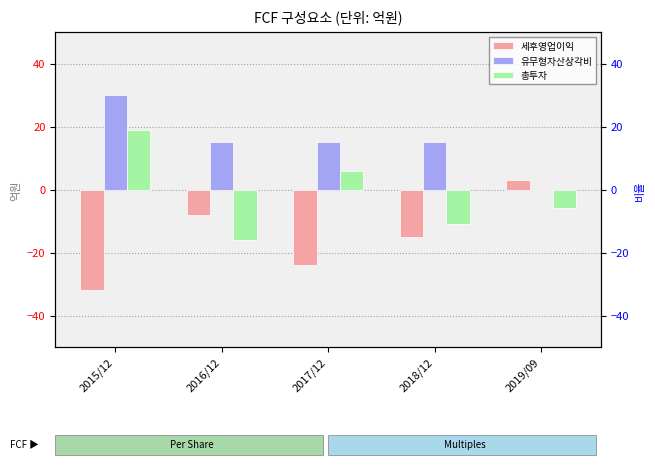

What is the label of the 5th bar from the right?

2015/12